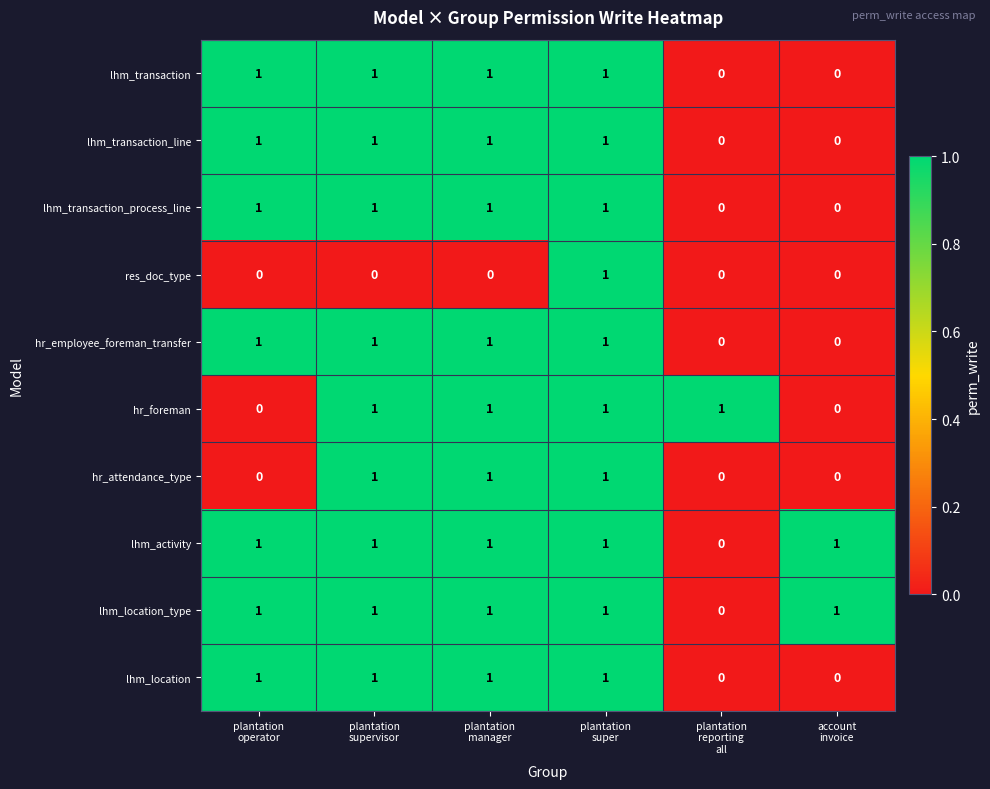

At how many categories does at least one series exceed 0?

6